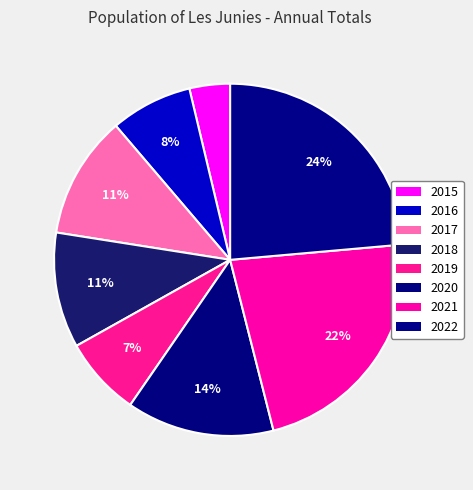

Count the number of slices in the pie.

8